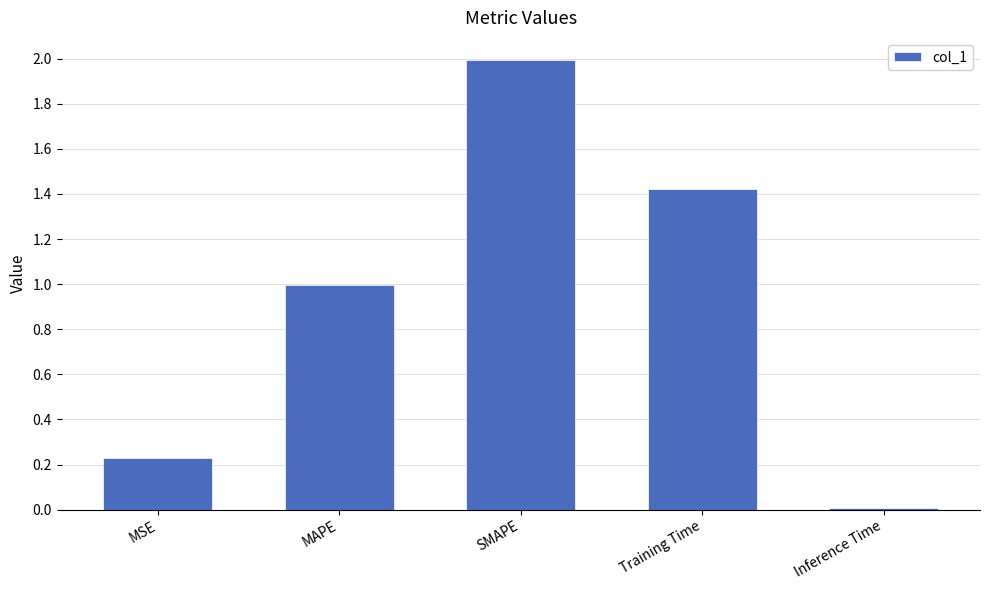

Read the value at MAPE.

1.0